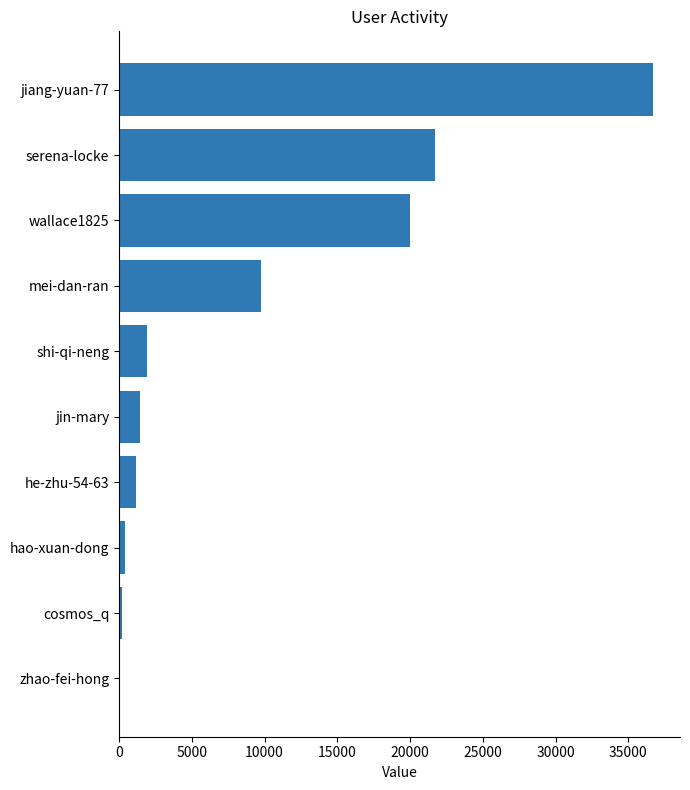

Are the bars horizontal?

Yes